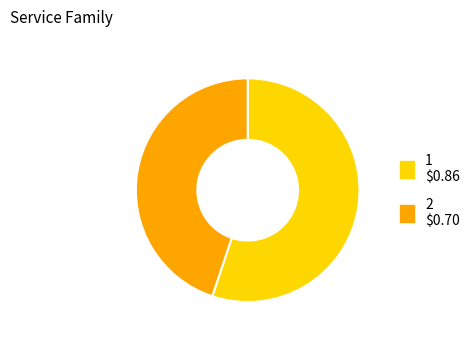

Count the number of slices in the pie.

2